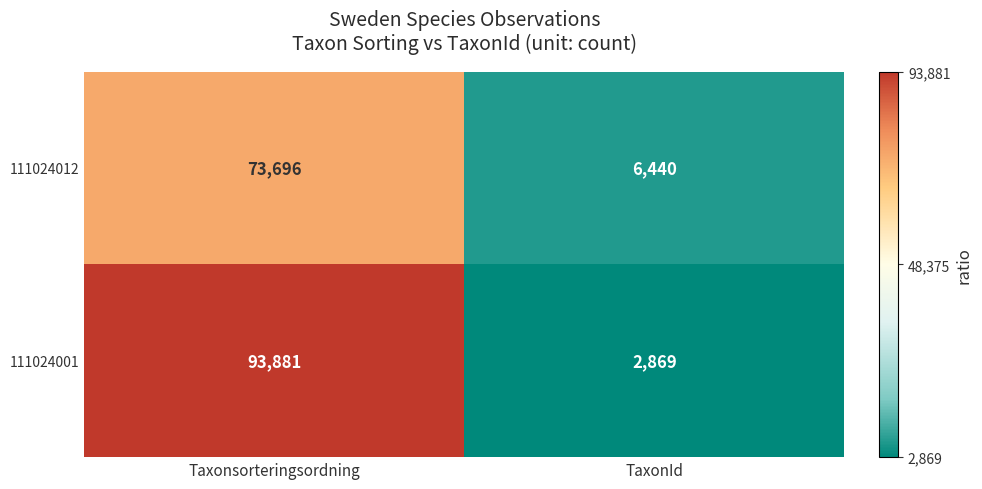

Which series has the largest range (max minus min)?

111024001